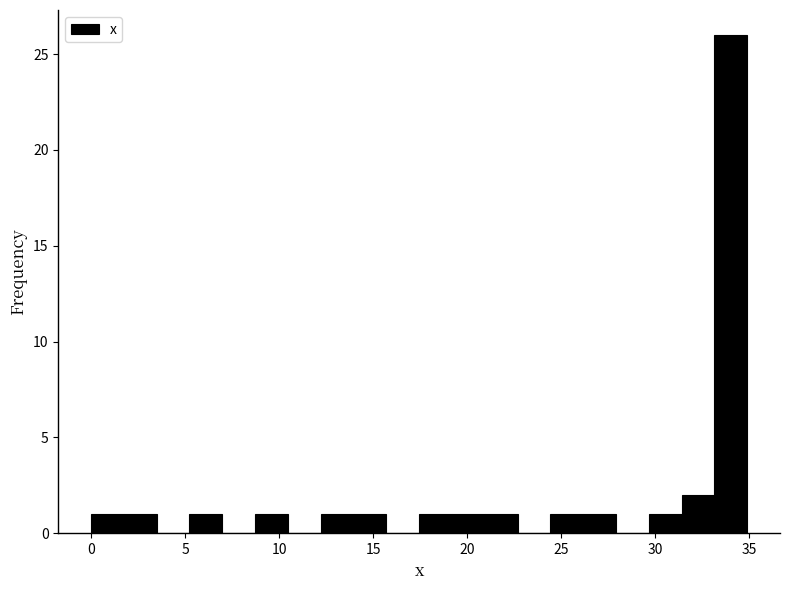

Read against the x-axis, roughly where is the centre of the tallest bar?

34.0